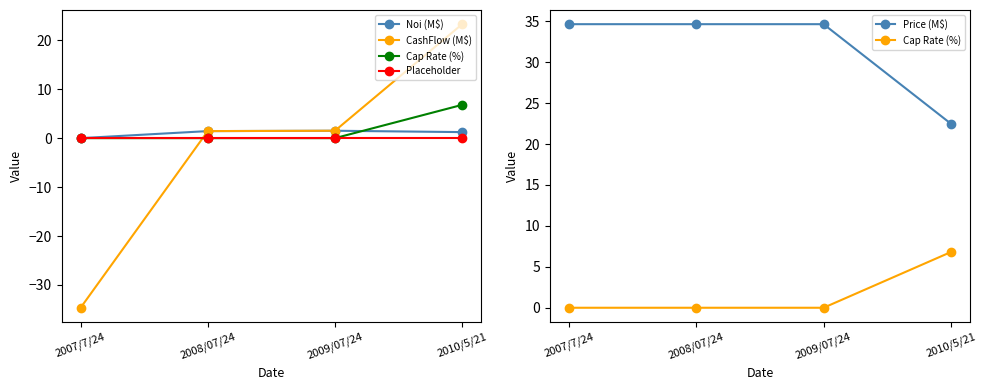

Where does the CashFlow (M$) series first go above 1?

2008/07/24